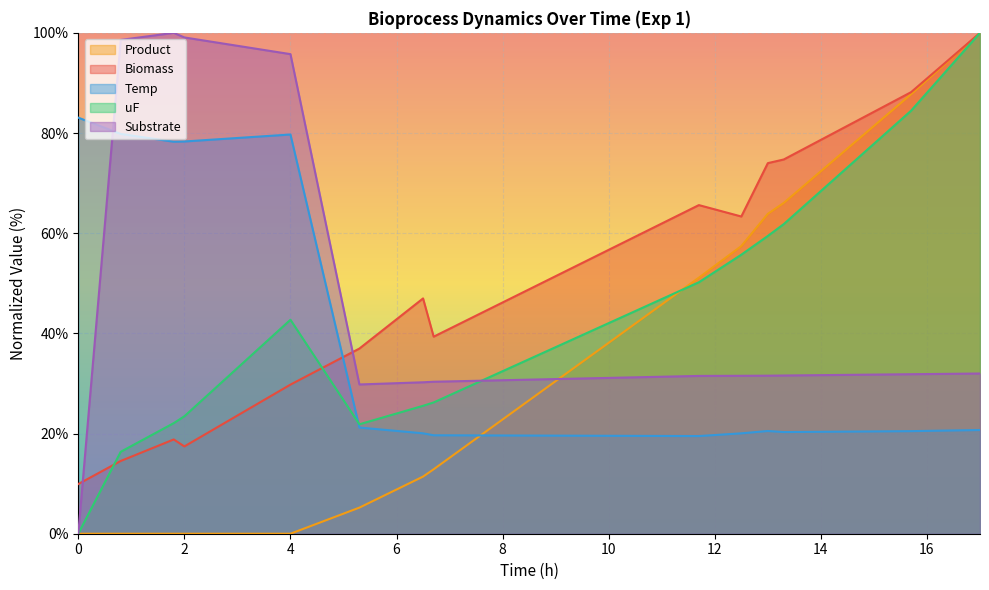

The value of Temp at 0 is 137.0. True or false?

False